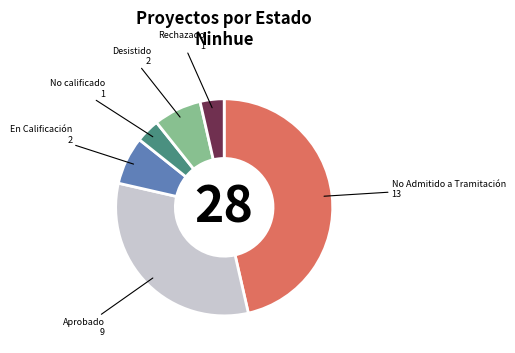

Which slice is the largest?

No Admitido a Tramitación